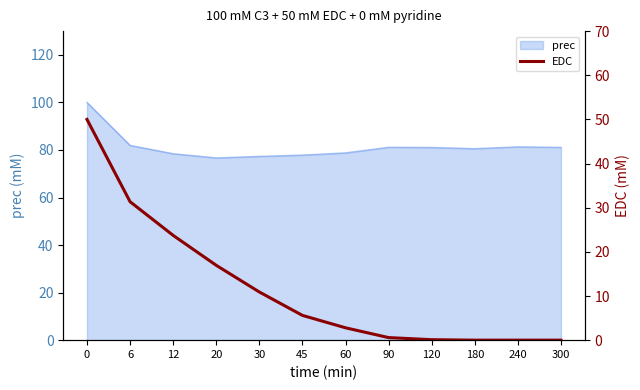

True or false: prec has a value of 65.8 at 0.

False